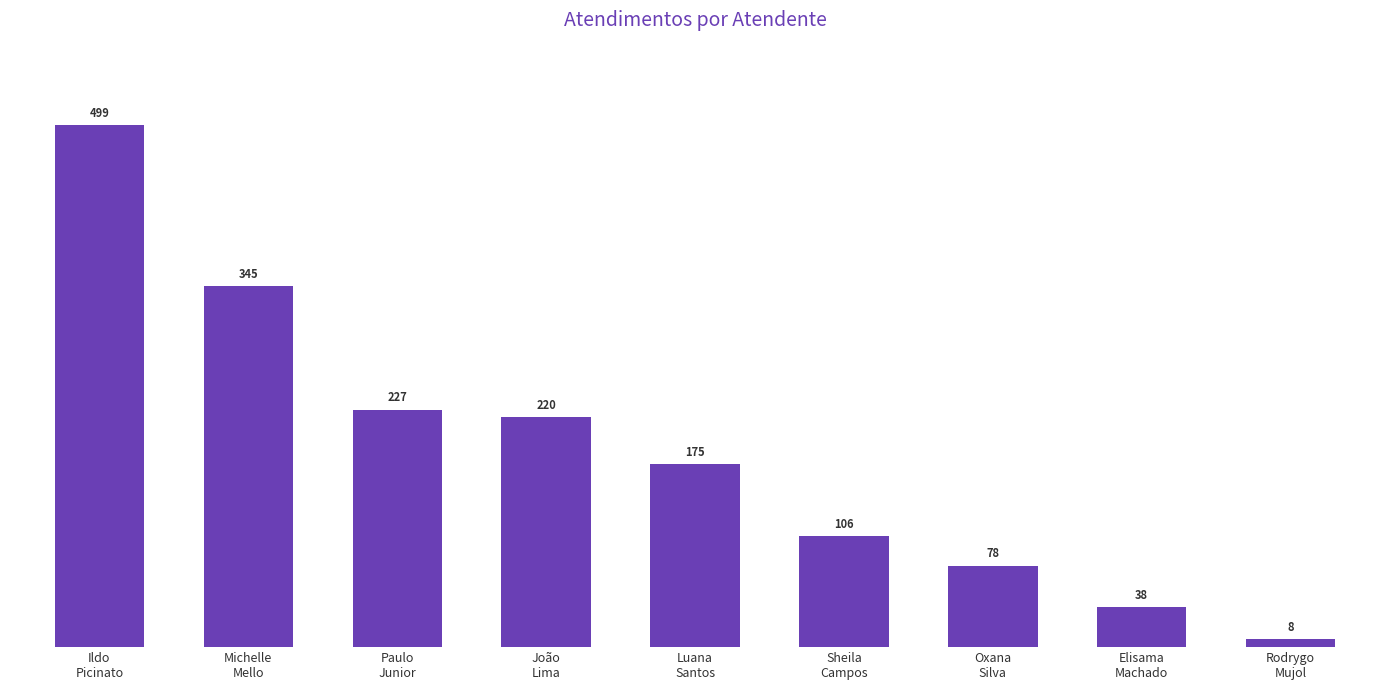

What is the sum of the values at Rodrygo
Mujol and João
Lima?

228